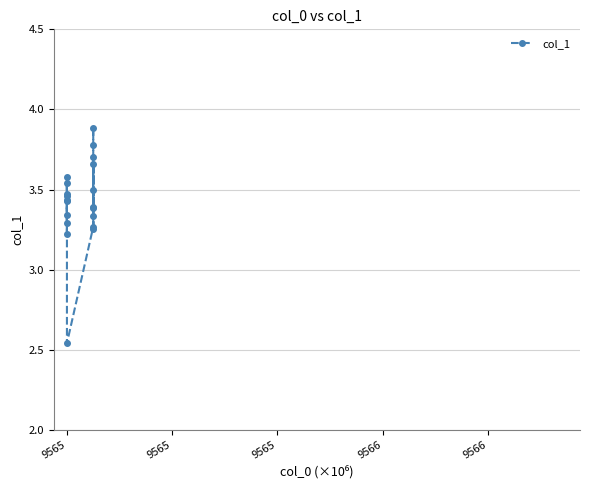

What is the difference between the second highest and second lowest values?

0.6